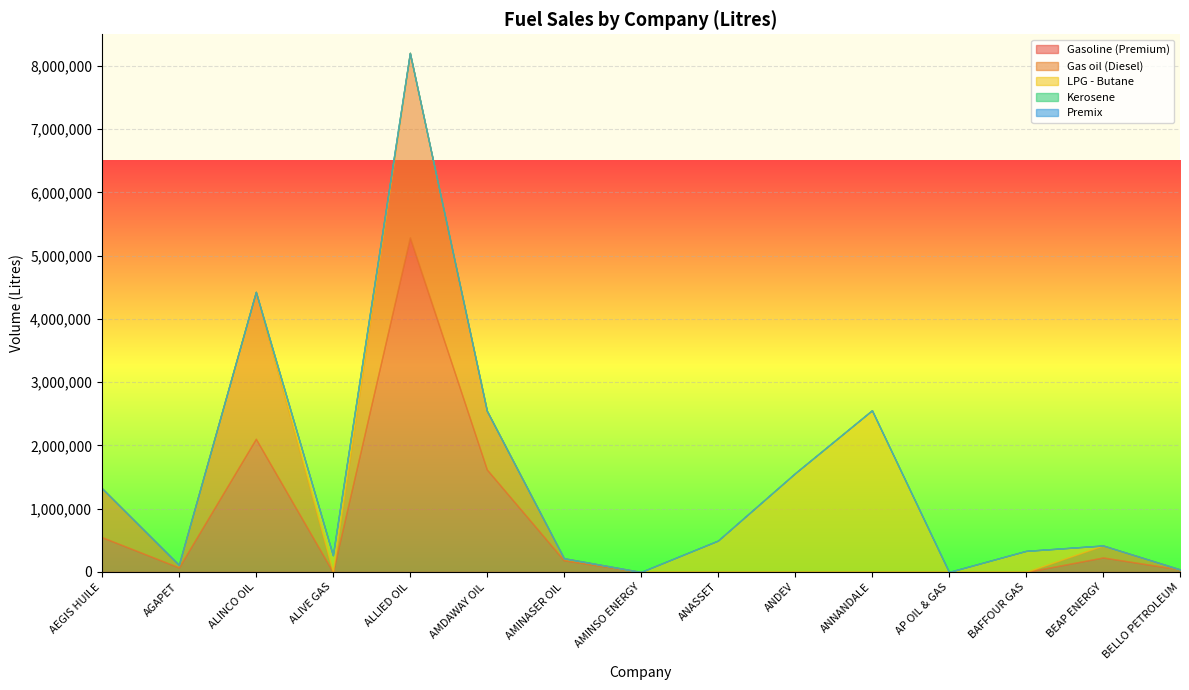

The value of LPG - Butane at AMINASER OIL is 1338114. True or false?

False